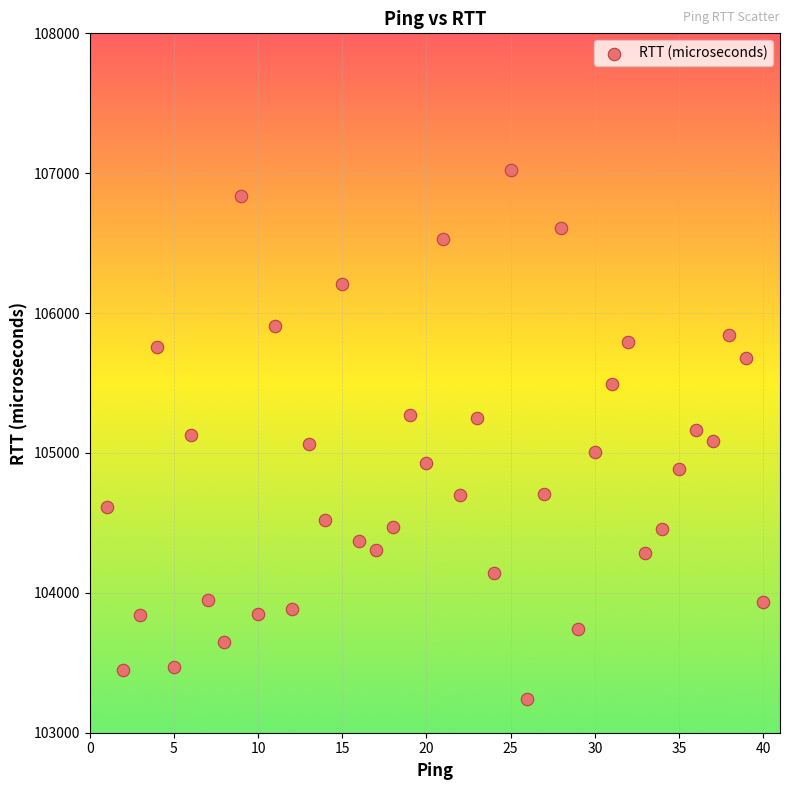

What is the range of X values (max minus min)?

39